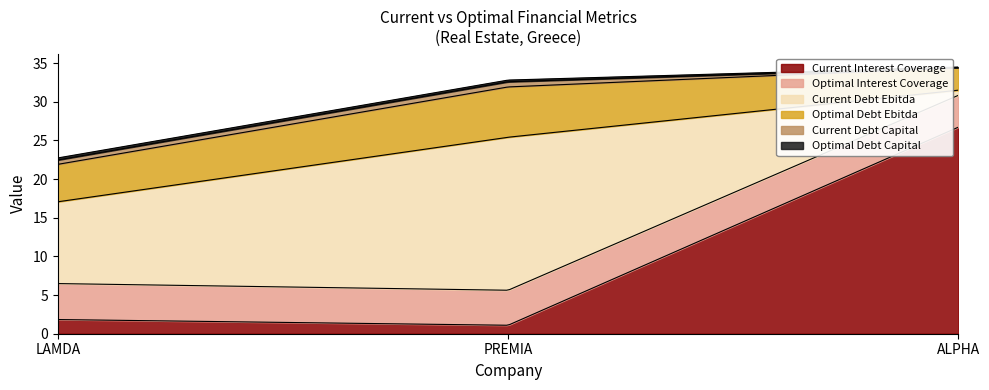

How many series are shown in this chart?

6